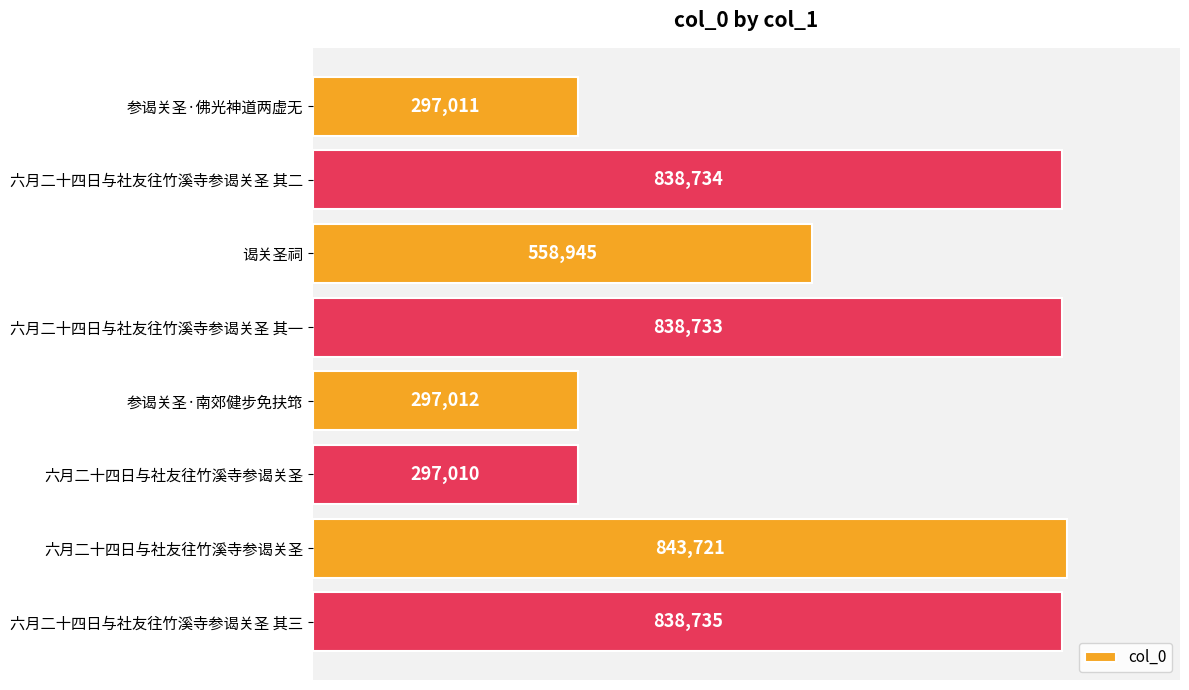

What is the difference between the second highest and second lowest values?

541724